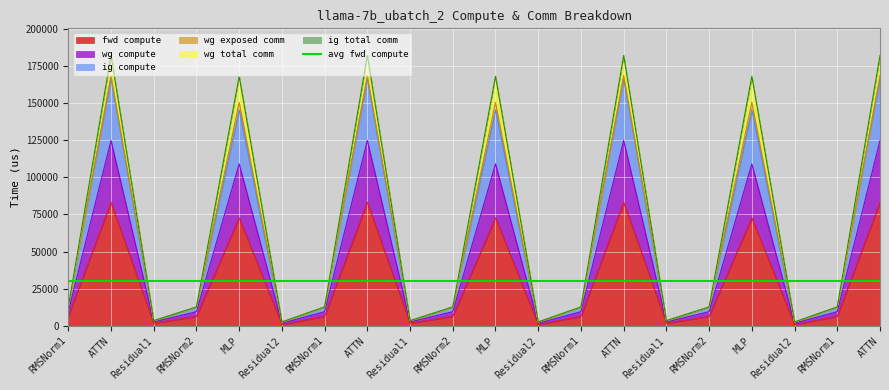

At which category does fwd compute reach its first local peak?

ATTN